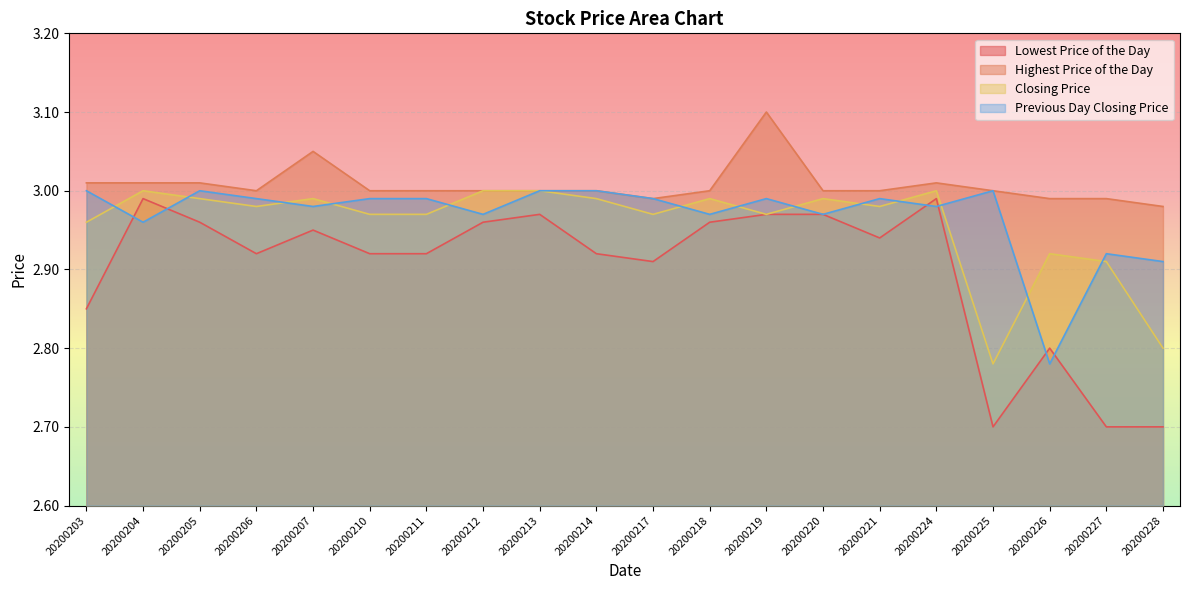

How many interior local peaks does the Highest Price of the Day series have?

3